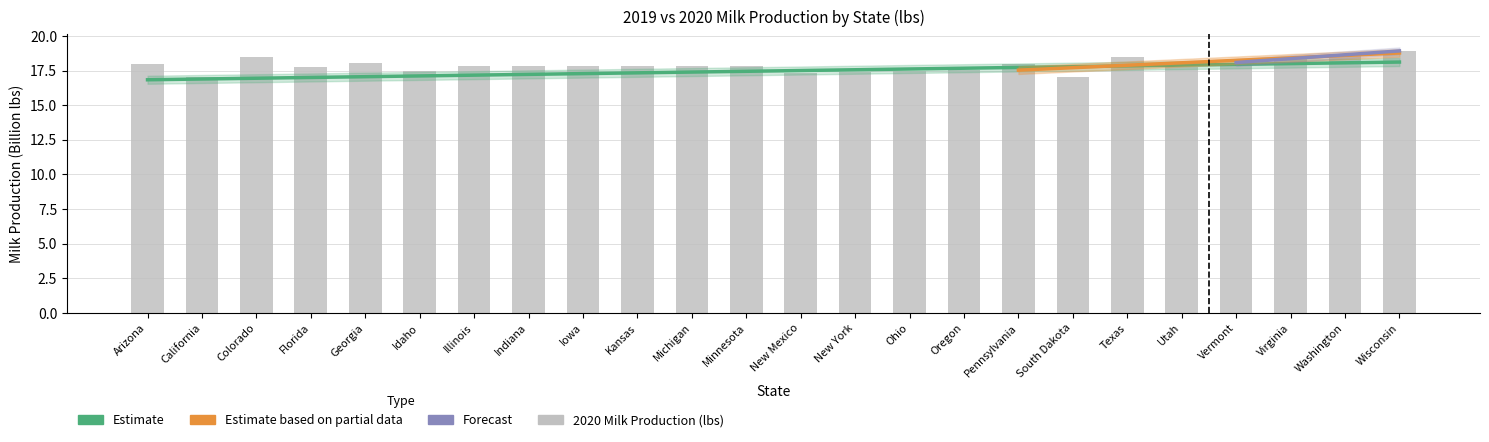

Approximately how many times larger is the value at Pennsylvania compared to Washington?

1.0